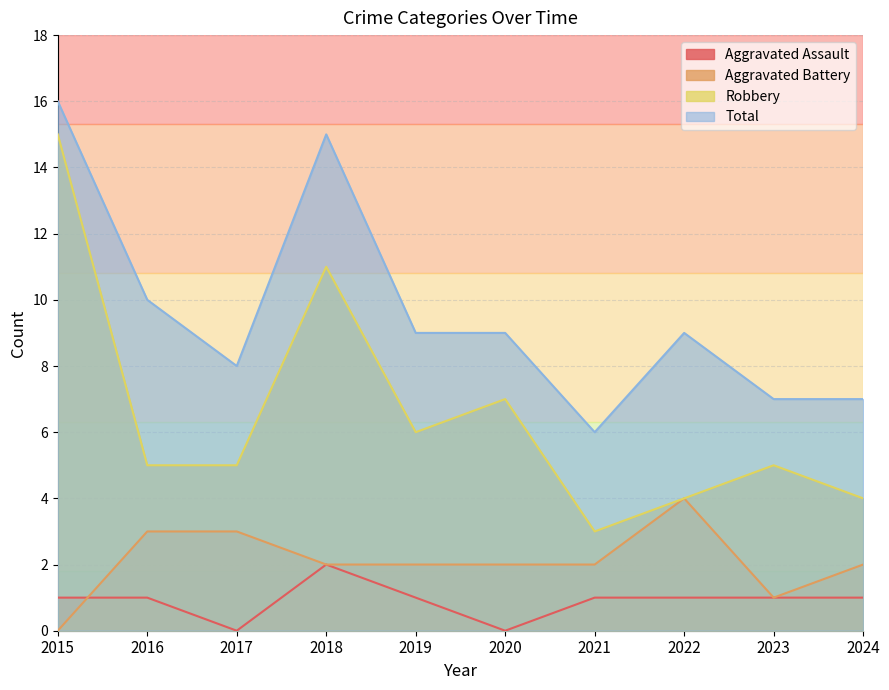

True or false: Robbery and Aggravated Battery intersect in this chart.

False